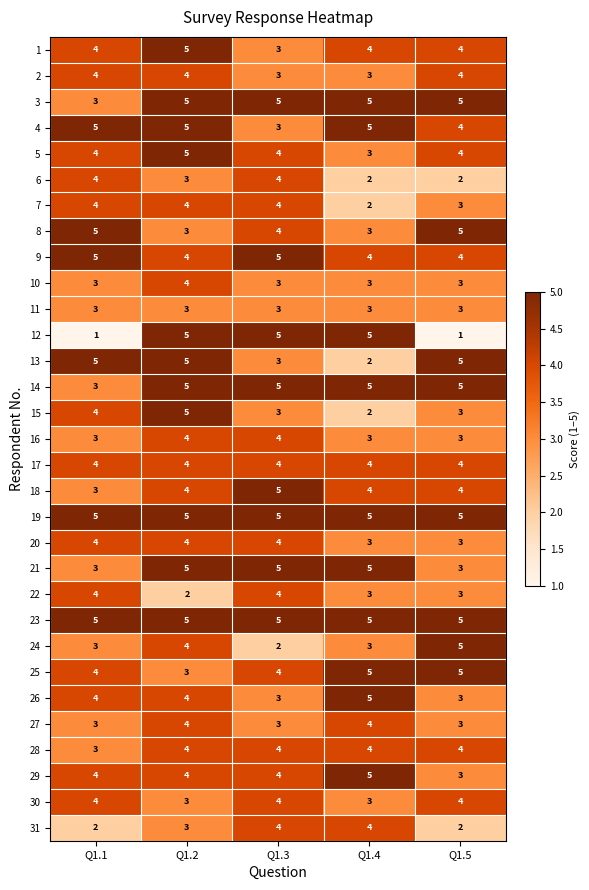

The 2 series shows 7 at Q1.1. True or false?

False